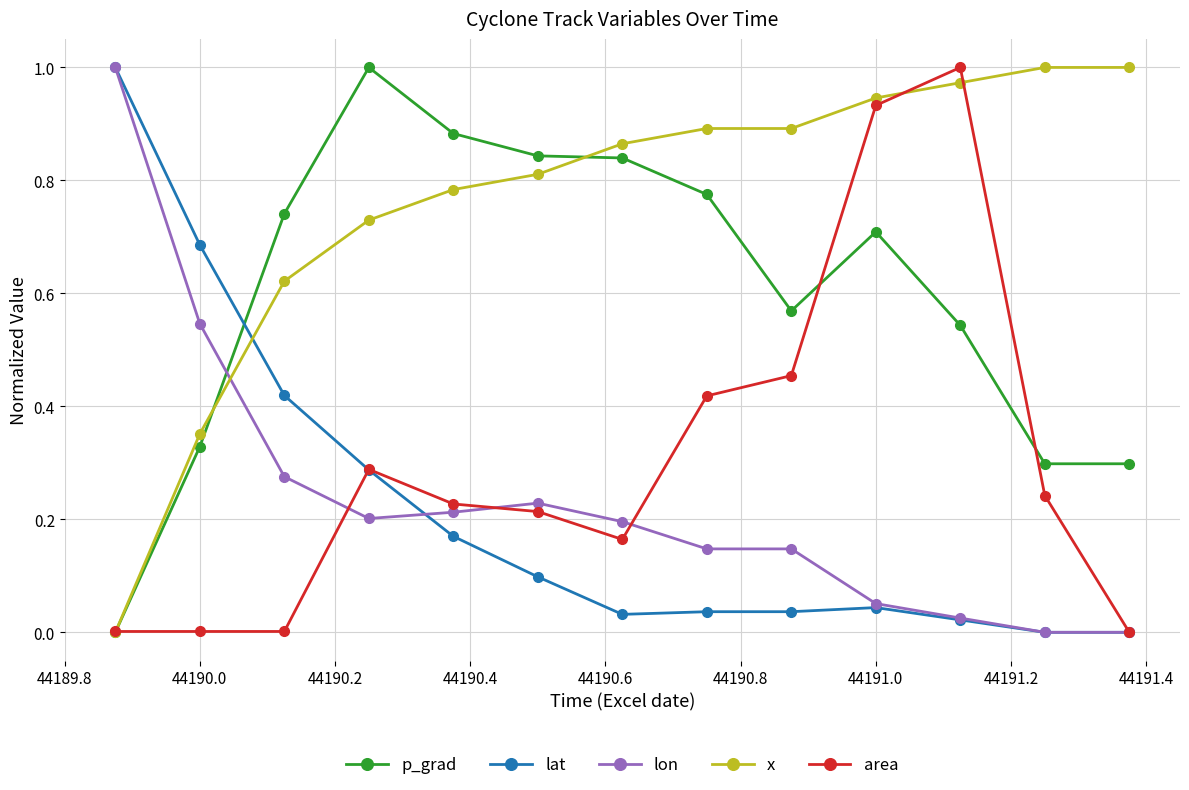

True or false: x has more than 2 interior local peaks.

False